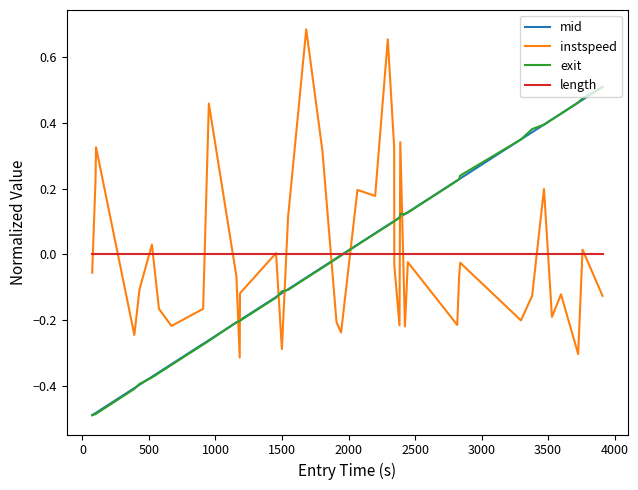

How many intersections are there between instspeed and exit?

9